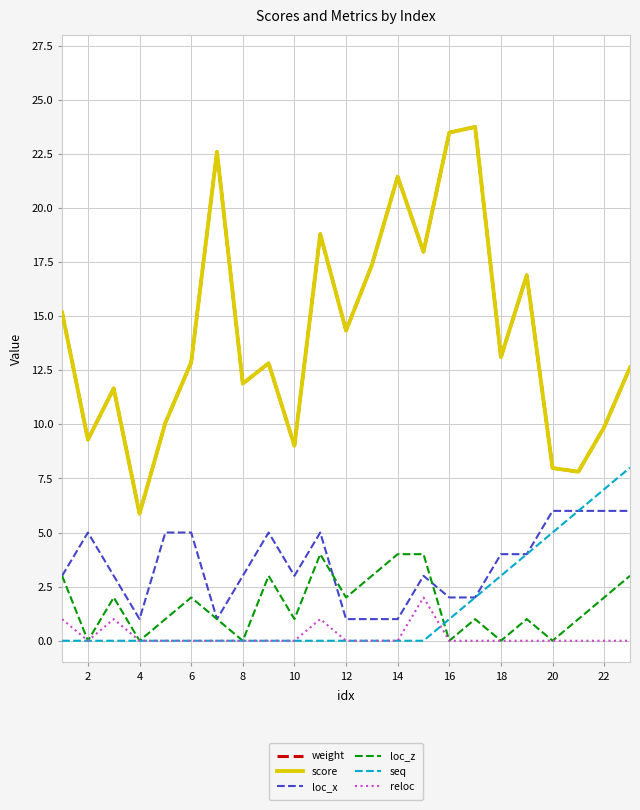

Is this an area chart (filled region under the line)?

No